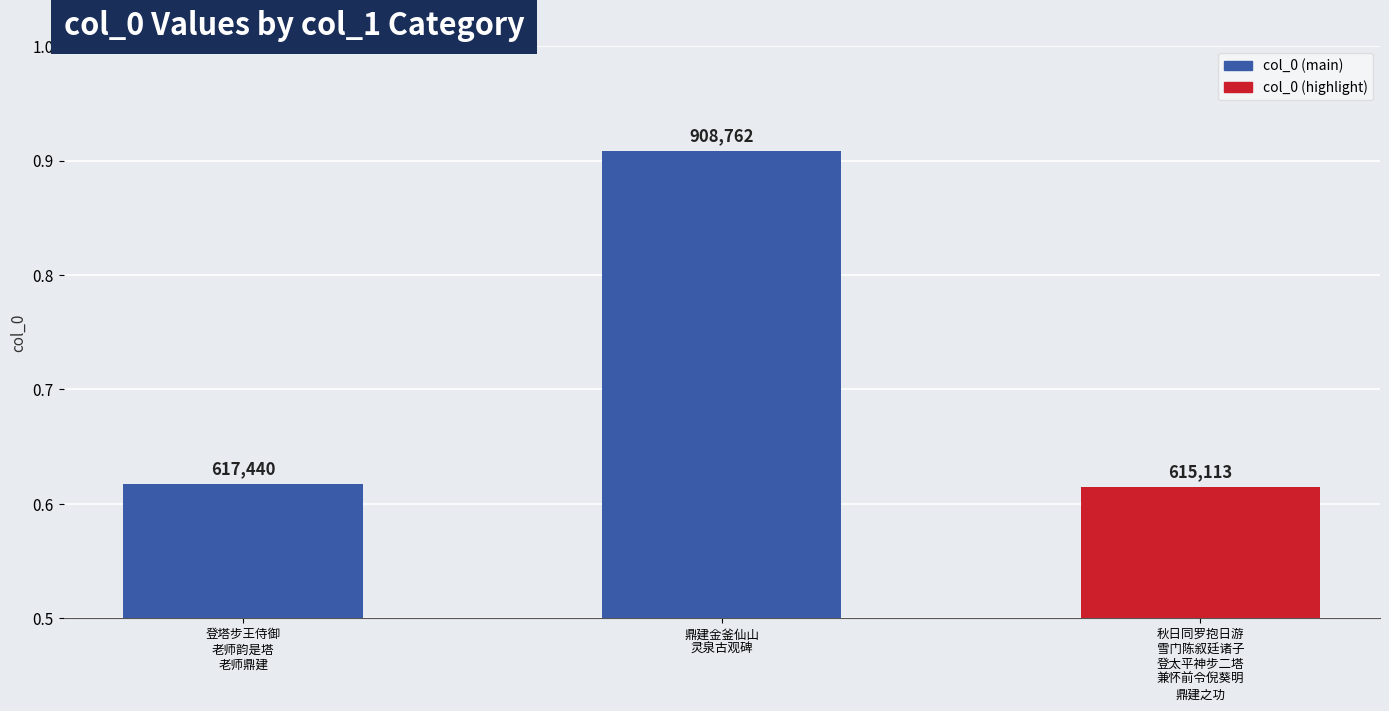

What is the difference between the maximum and minimum values?

293649